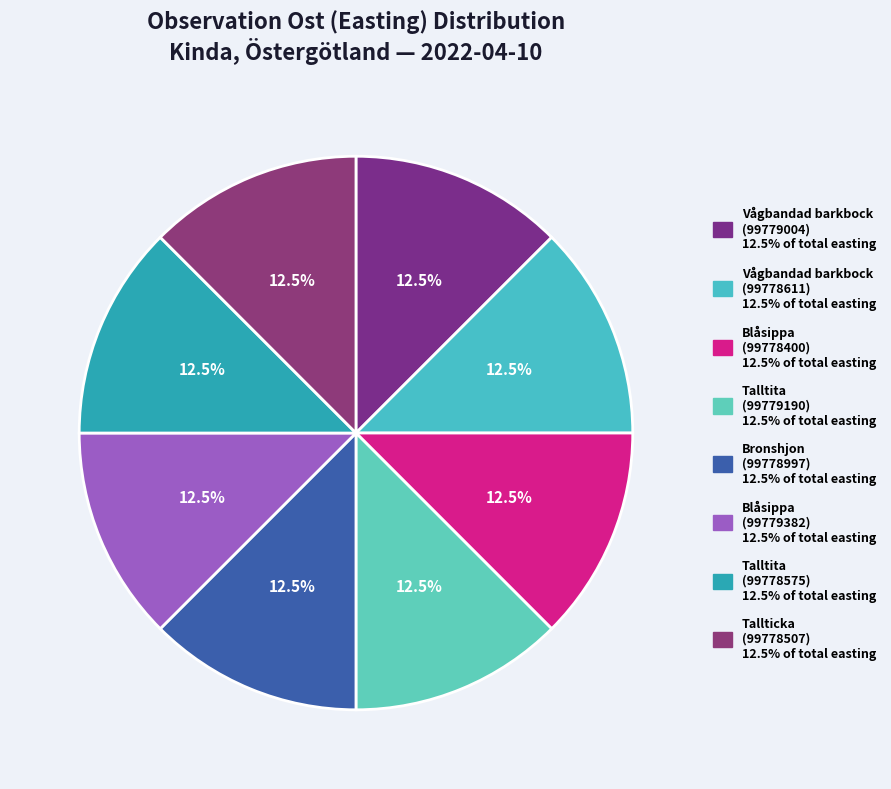

The Talltita (99778575) slice represents 4% of the pie. True or false?

False